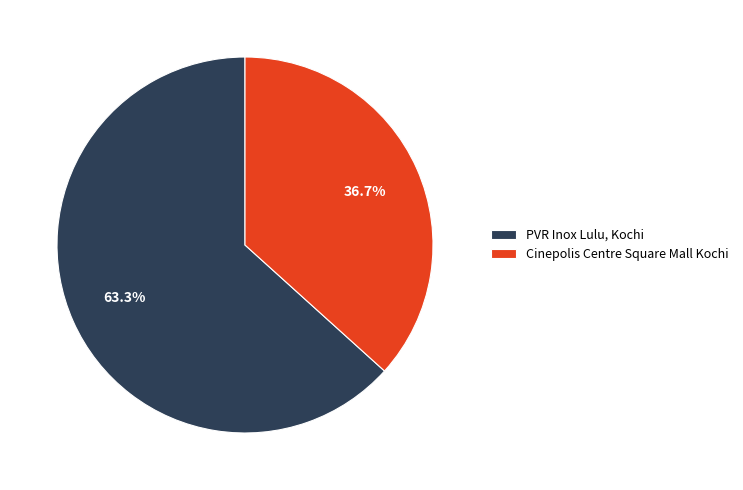

Is there a majority slice in this chart?

Yes